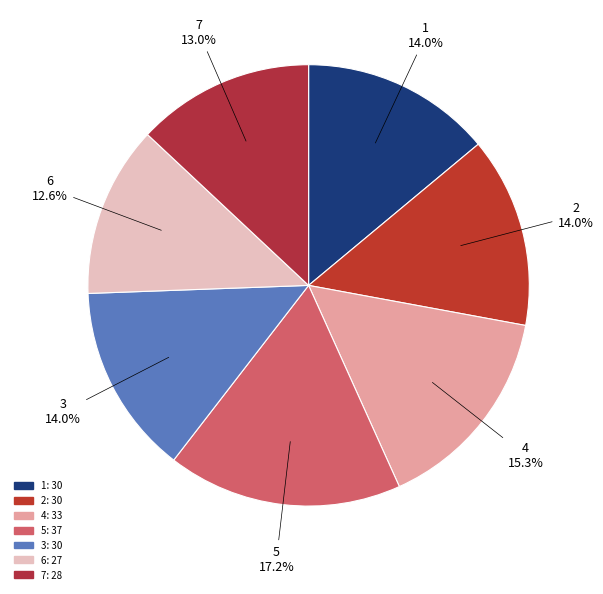

To the nearest percent, what portion does 6 represent?

13%